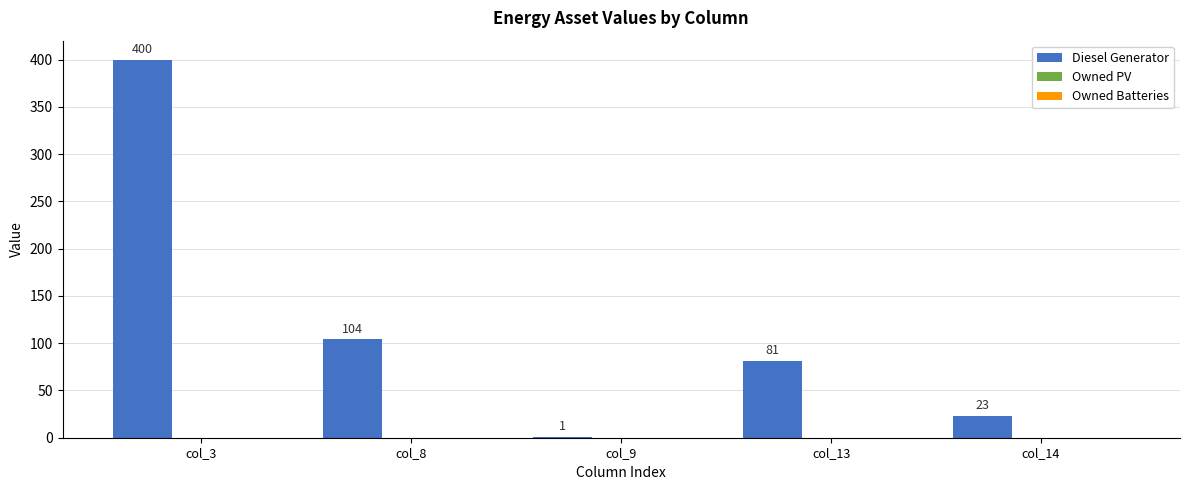

What is the greatest value displayed?

400